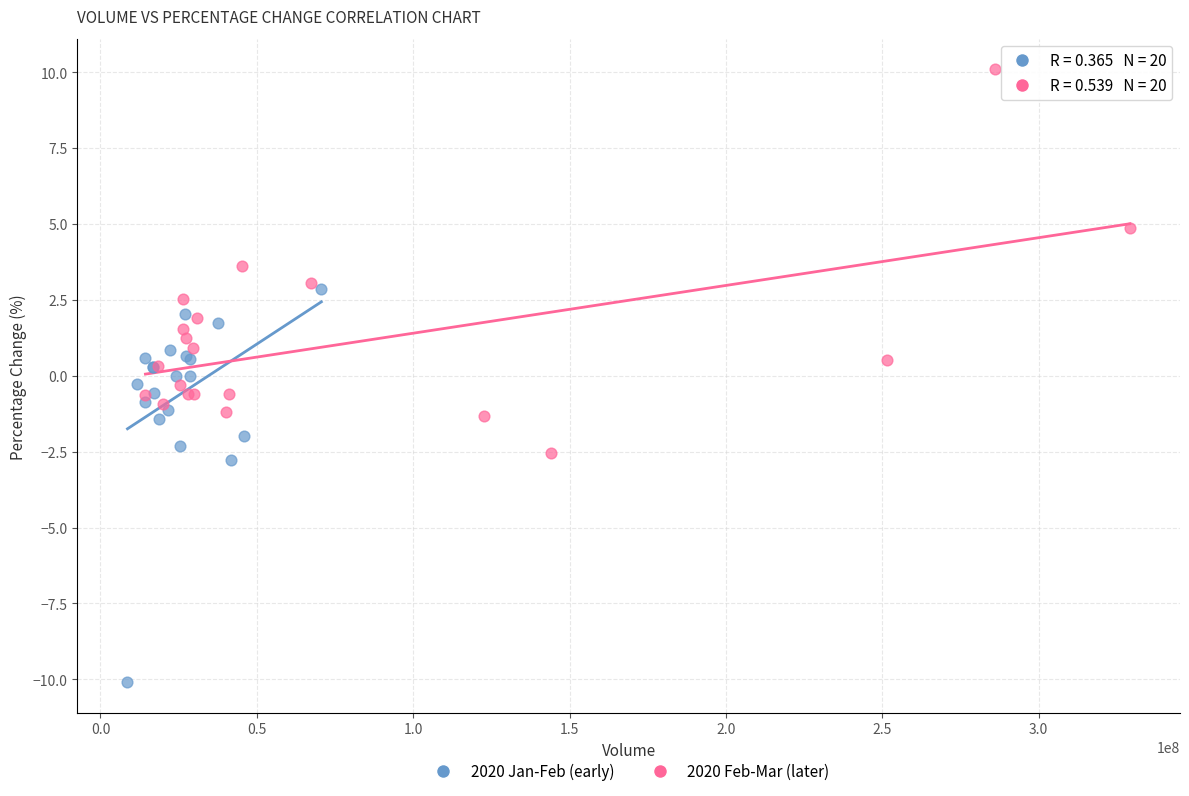

Which series reaches the minimum Y coordinate?

2020 Jan-Feb (early)